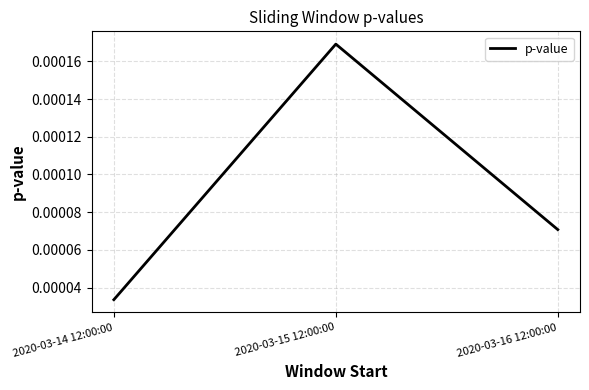

List the labels in order of value, smallest first.

2020-03-14 12:00:00, 2020-03-16 12:00:00, 2020-03-15 12:00:00